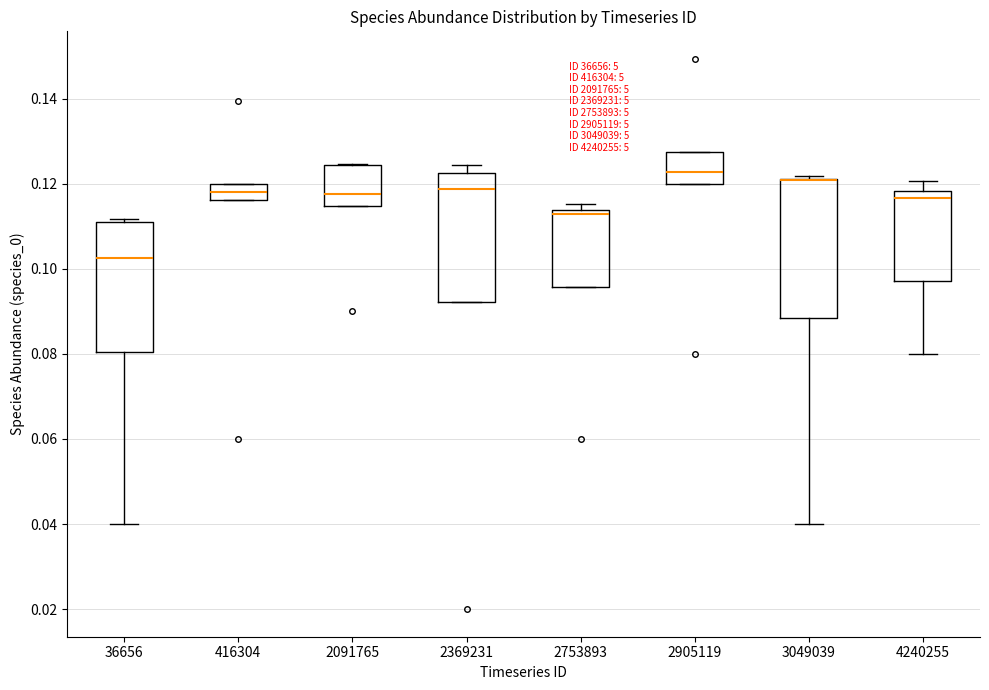

Reading left to right, read every box against the y-axis: the position of its median line, the range the box covers, and the ends of its whiskers. The values are not printed on the chart, so give them approximately, as read against the axis.

36656: median 0.102, box 0.080 to 0.112, whiskers 0.040 to 0.112
416304: median 0.118, box 0.116 to 0.120, whiskers 0.116 to 0.120
2091765: median 0.118, box 0.114 to 0.124, whiskers 0.114 to 0.124
2369231: median 0.118, box 0.092 to 0.122, whiskers 0.092 to 0.124
2753893: median 0.112, box 0.096 to 0.114, whiskers 0.096 to 0.116
2905119: median 0.122, box 0.120 to 0.128, whiskers 0.120 to 0.128
3049039: median 0.120 (drawn on the box's upper edge), box 0.088 to 0.122, whiskers 0.040 to 0.122 (just above the box's upper edge)
4240255: median 0.116, box 0.098 to 0.118, whiskers 0.080 to 0.120